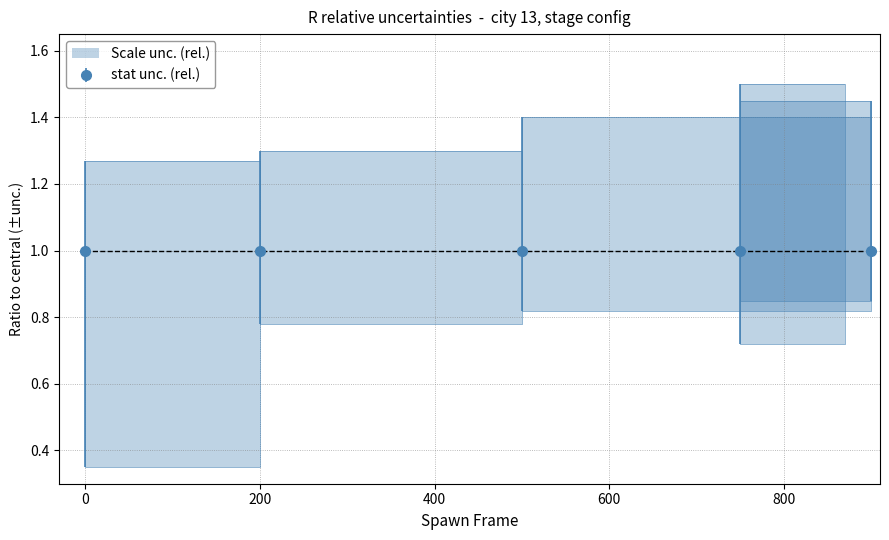

Does the chart display data point markers on the line(s)?

No